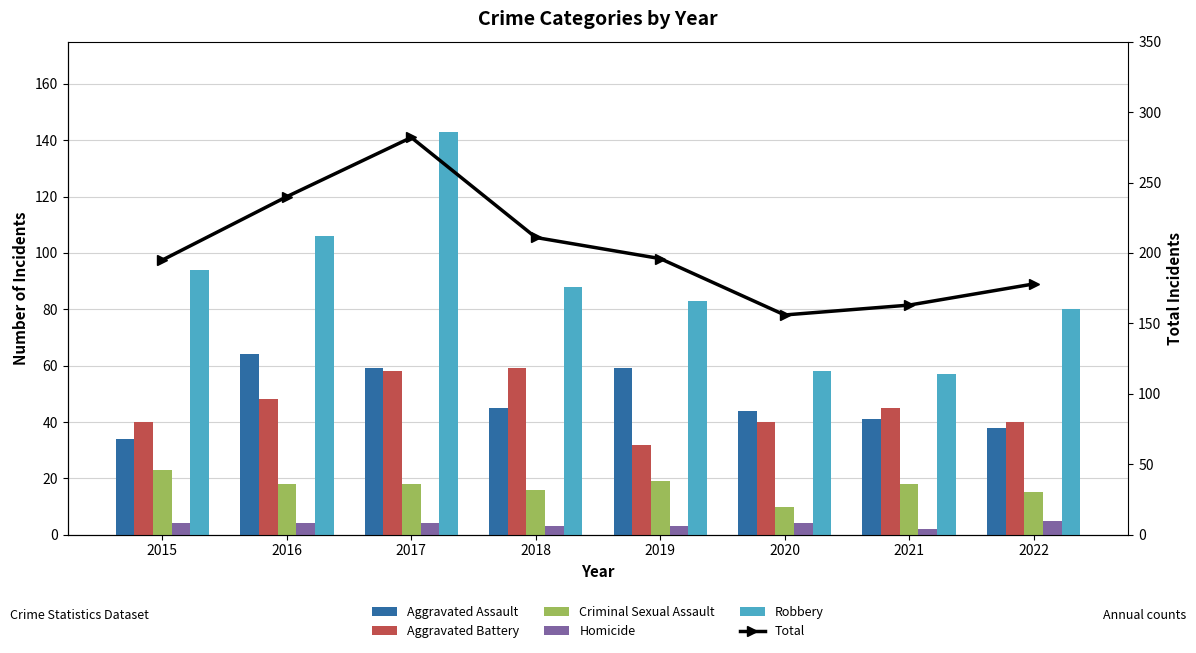

What is the total value across all series at 2022?

356